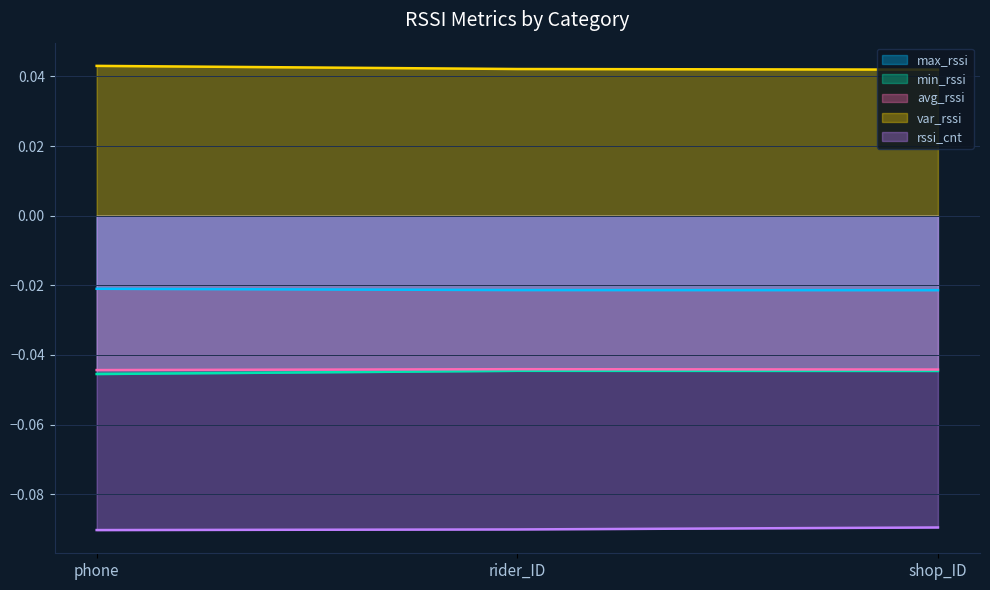

What is the total value across all series at shop_ID?

-0.2